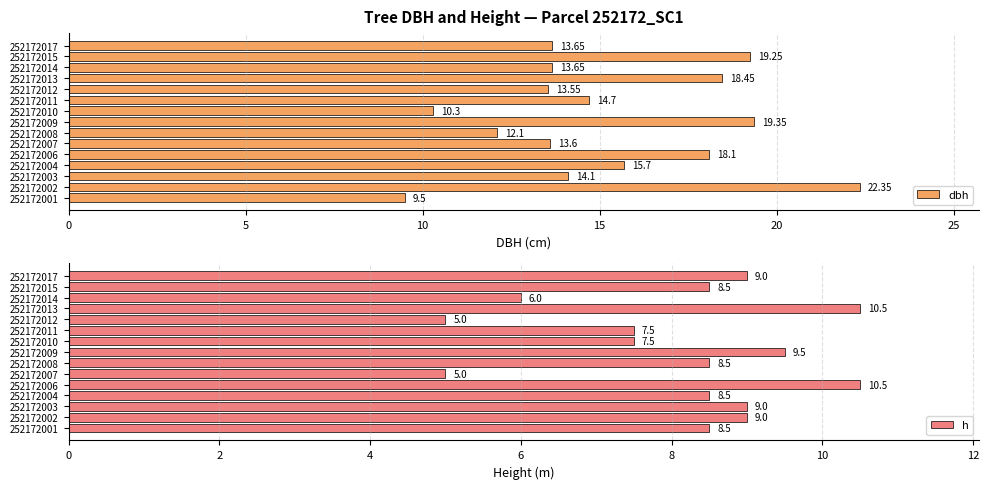

What is the lowest value of the dbh series?

9.5